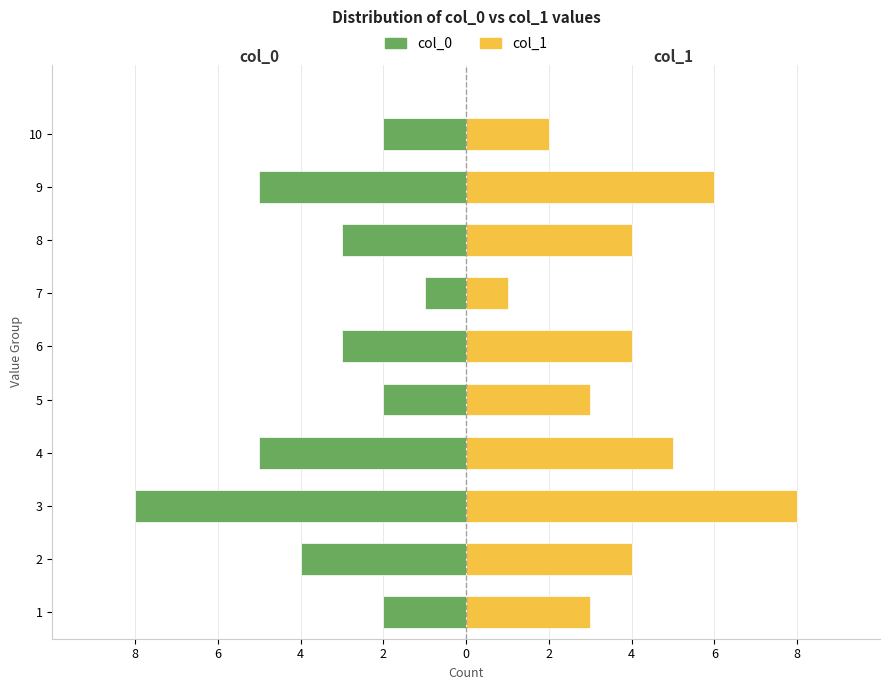

How many groups of bars are there?

10